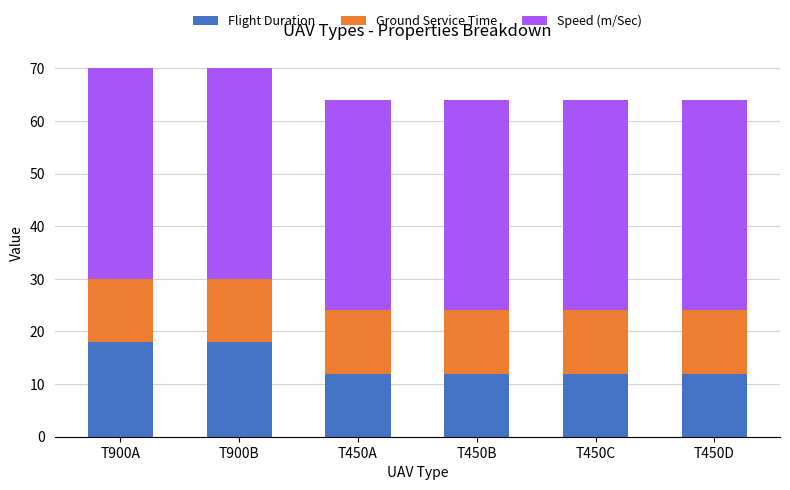

What is the value of the Flight Duration bar at the 6th from the left?

12